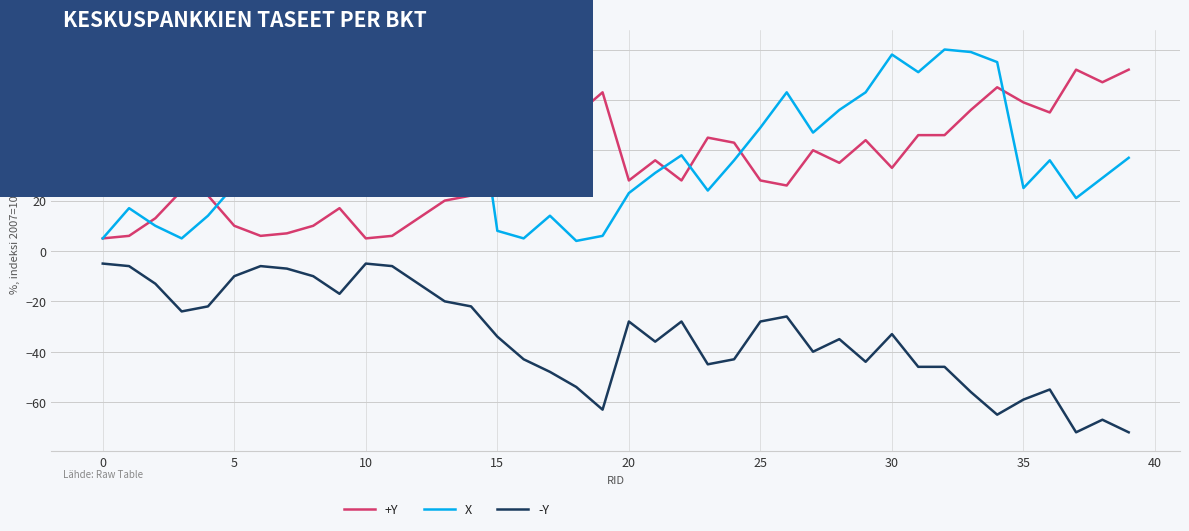

Which series has the largest total across all categories?

X